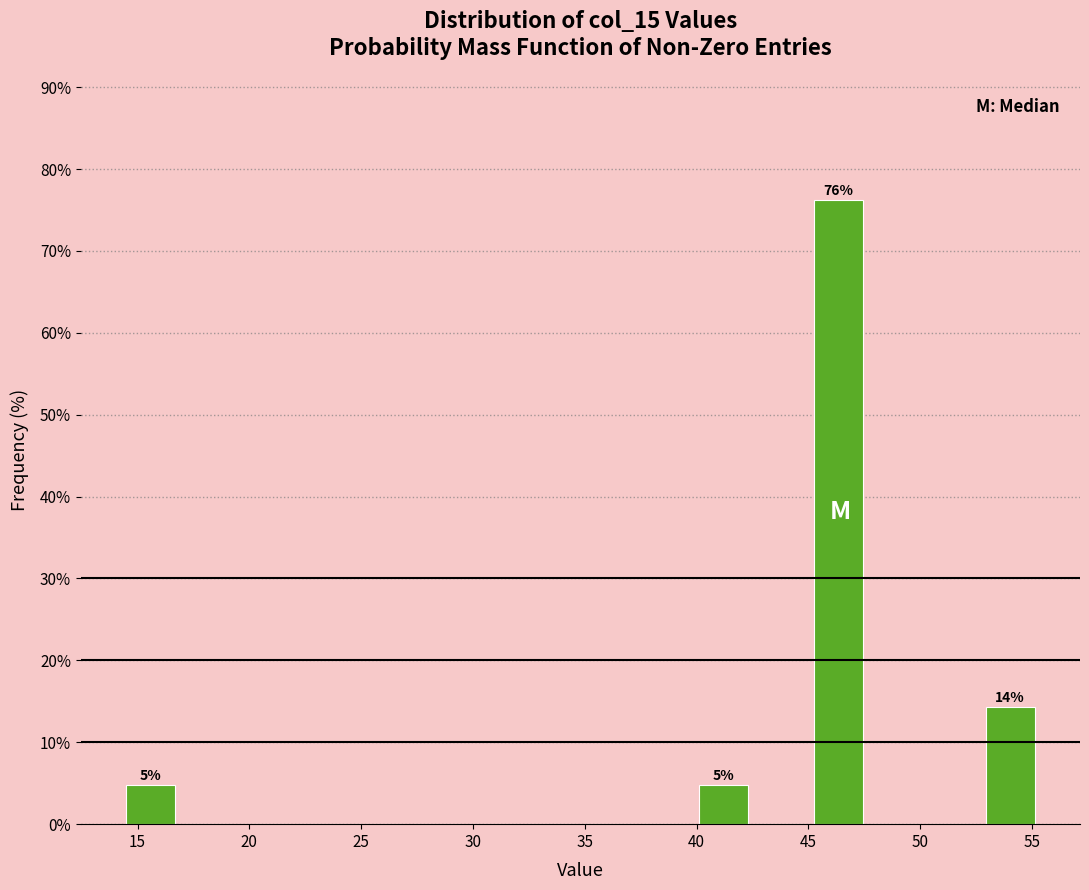

Which range on the x-axis has the tallest bar?

45.0 to 47.5